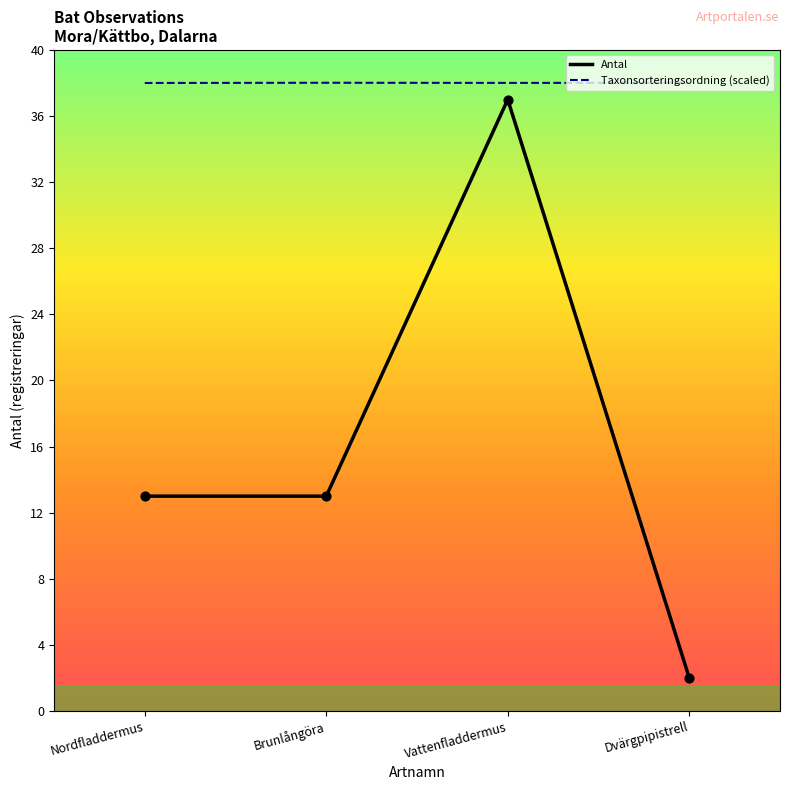

Which series has the widest spread of values?

Antal